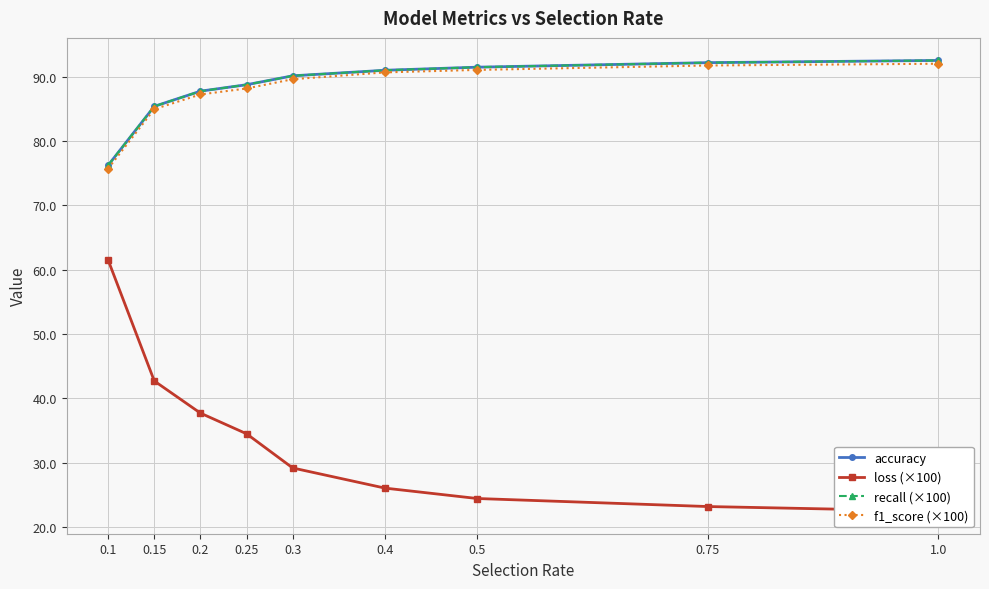

At 0.25, list the series in order from largest to smallest.

accuracy, recall (×100), f1_score (×100), loss (×100)